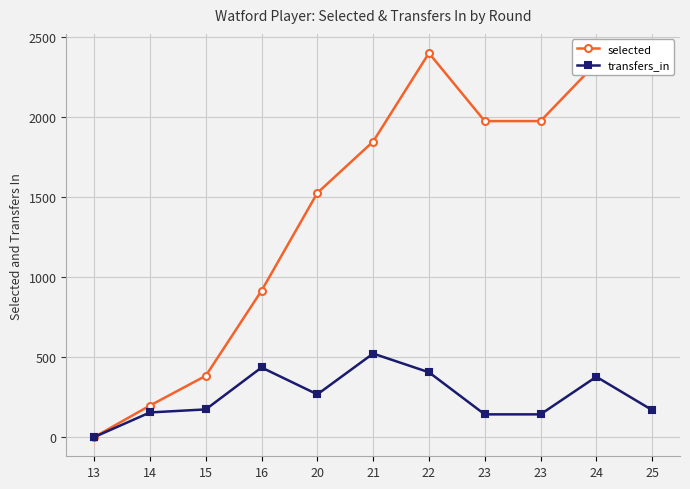

What are all the series names shown in the legend?

selected, transfers_in